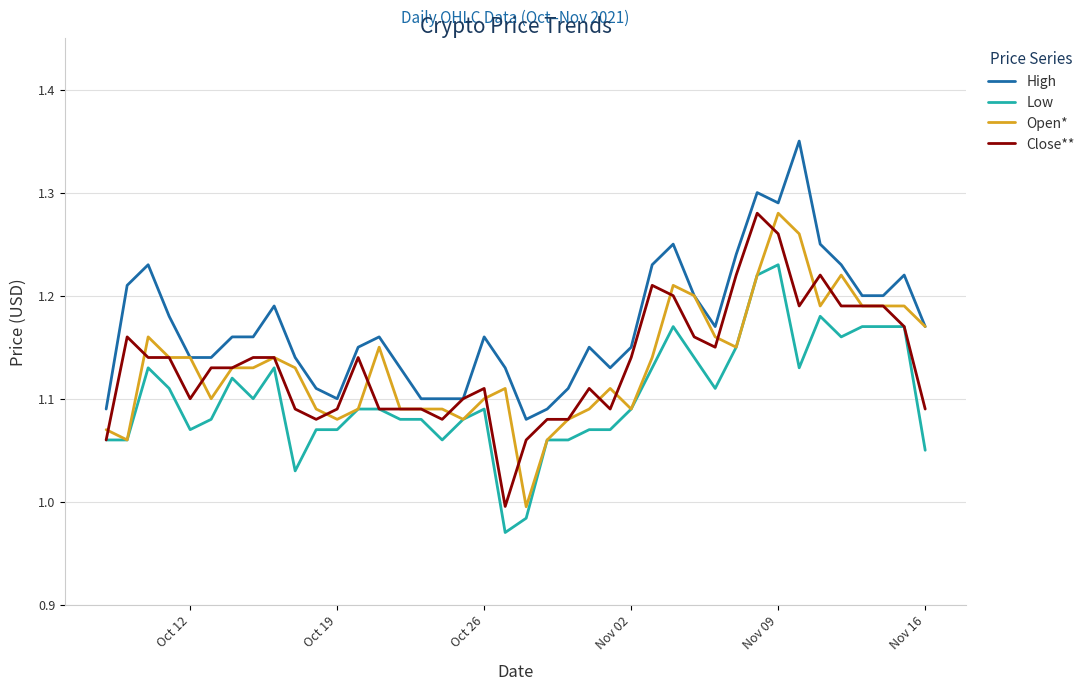

Which series has the largest total across all categories?

High